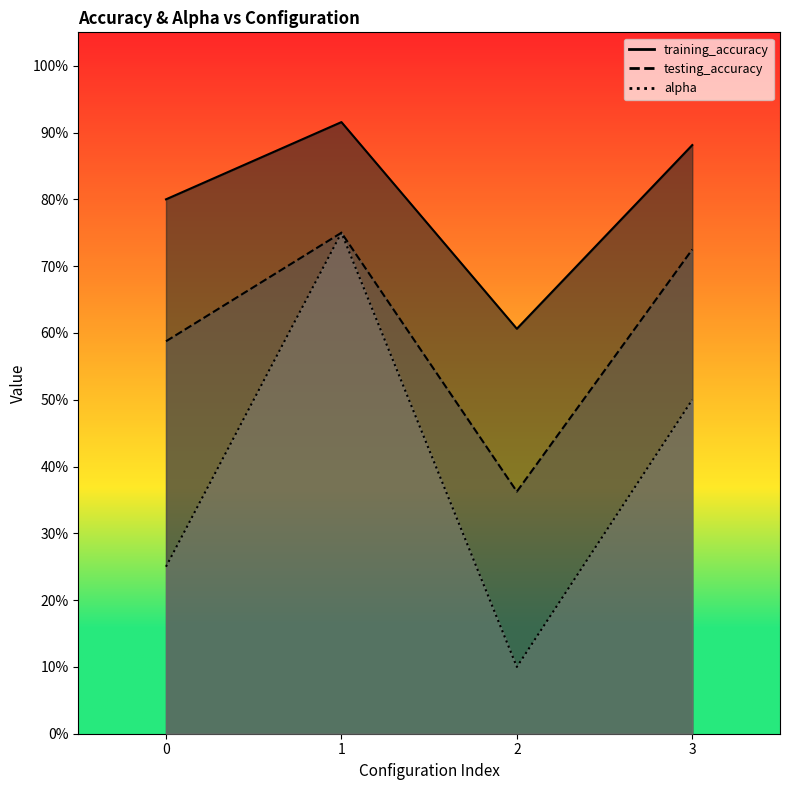

The value of alpha at 2 is 0.0. True or false?

False